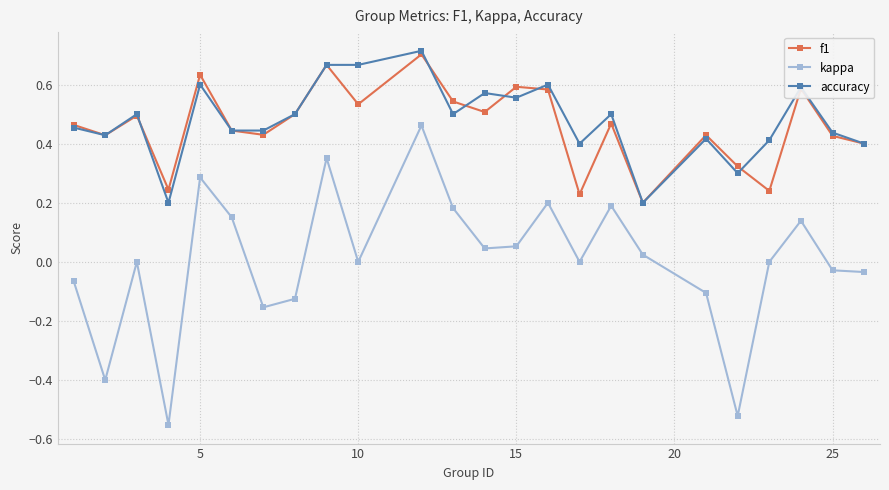

How many series are shown in this chart?

3